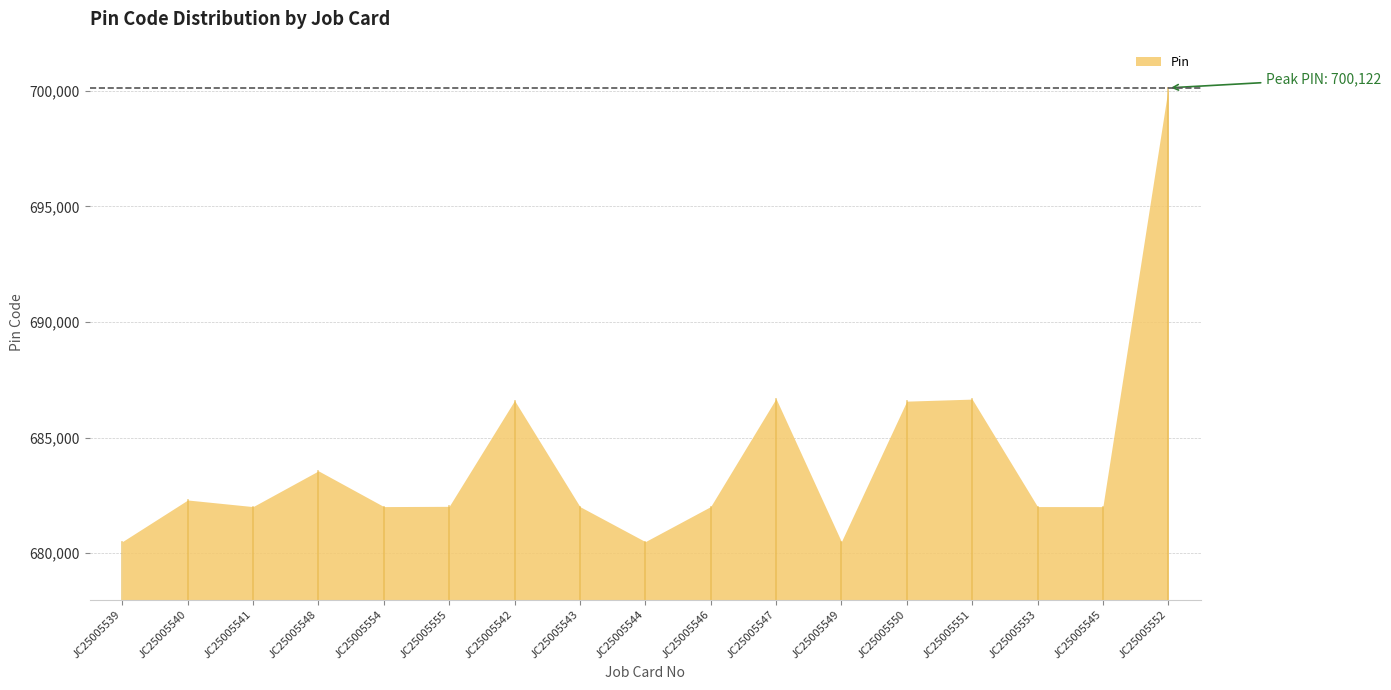

True or false: the data has more than 0 interior local peaks.

True